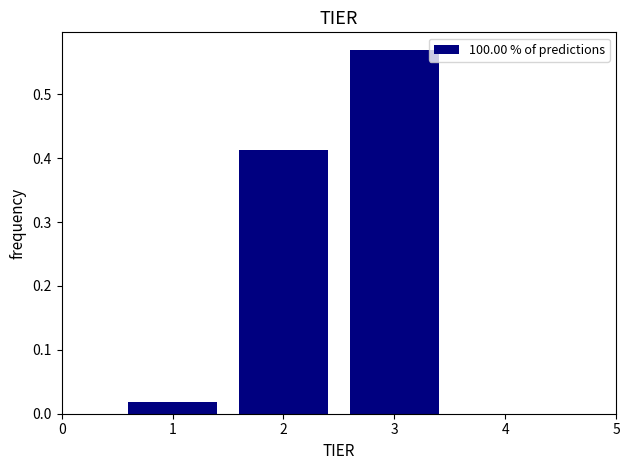

How tall is the bar that spans 1.5 to 2.5 on the x-axis? The values are not printed on the chart, so give them approximately, as read against the axis.

0.41